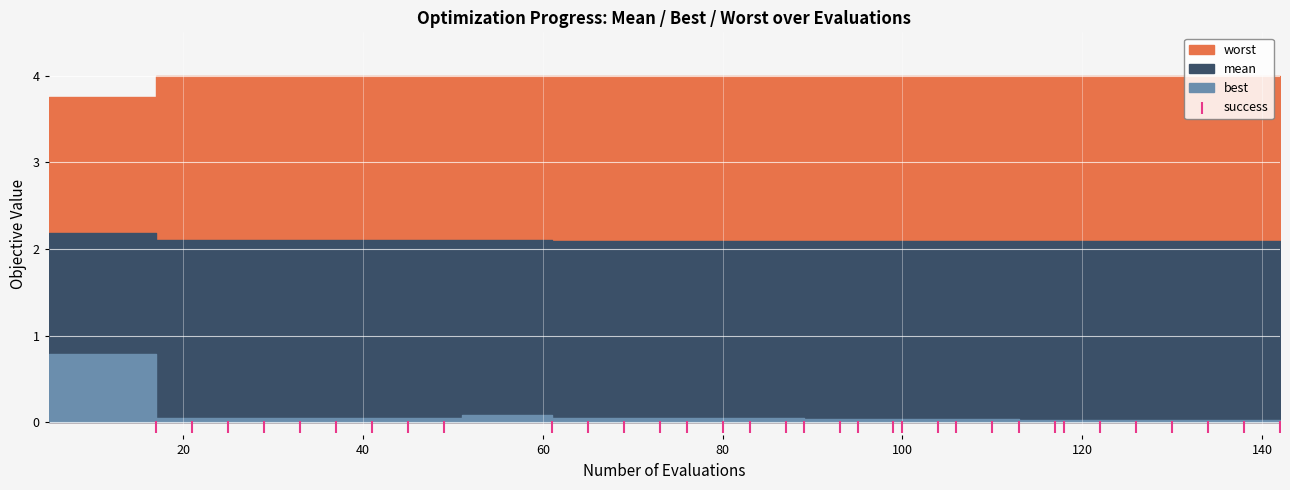

Which series has the widest spread of Y values?

best